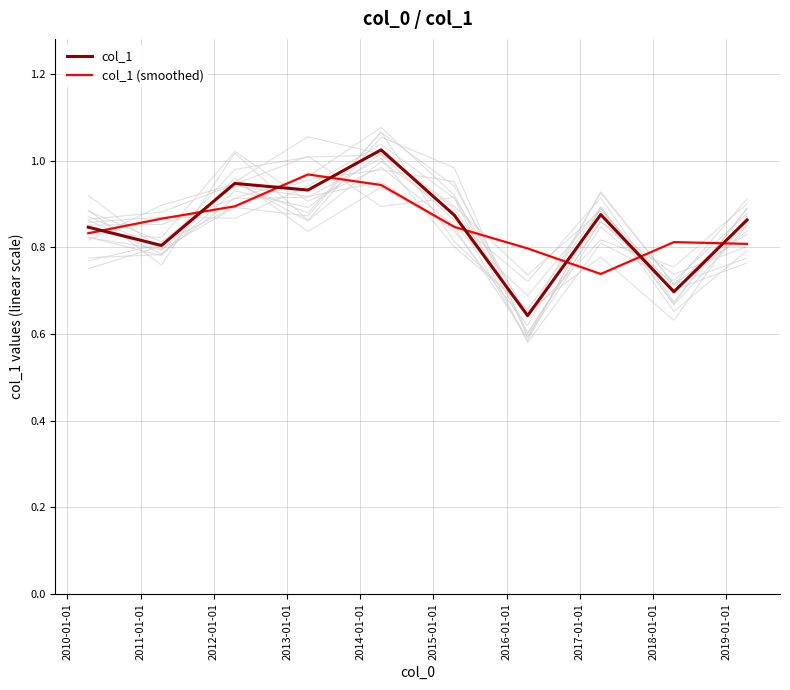

How many times do col_1 (smoothed) and col_1 cross each other?

8